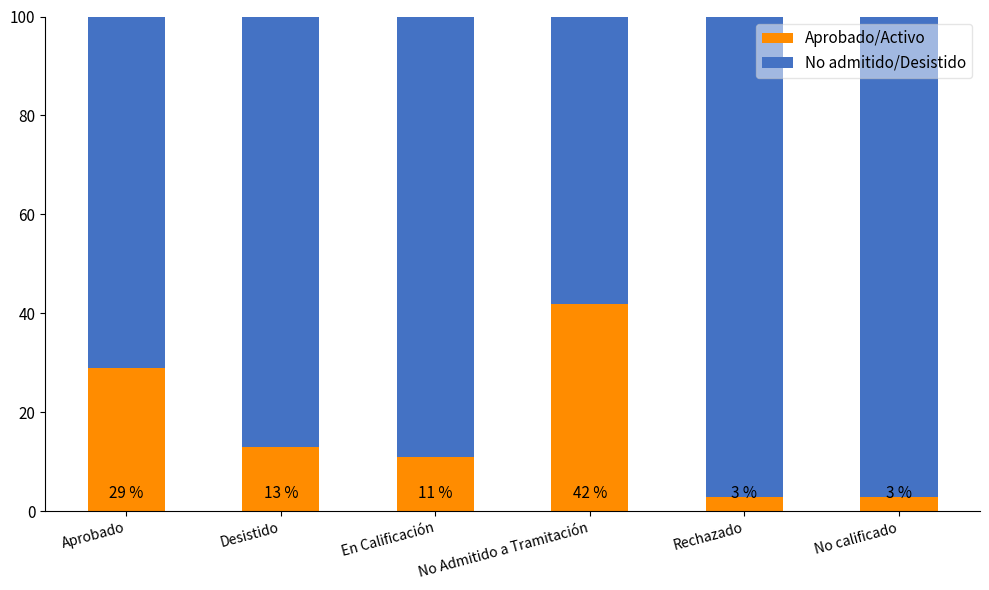

What is the difference between the second highest and second lowest values in the Aprobado/Activo series?

26